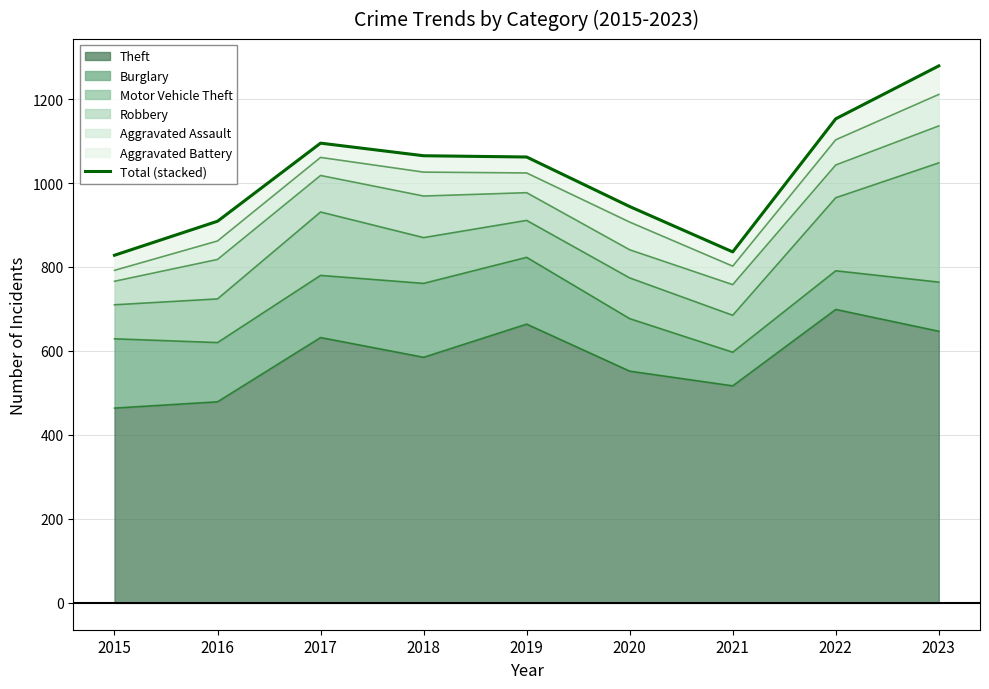

What is the difference between the values at 2023 and 2019?

217